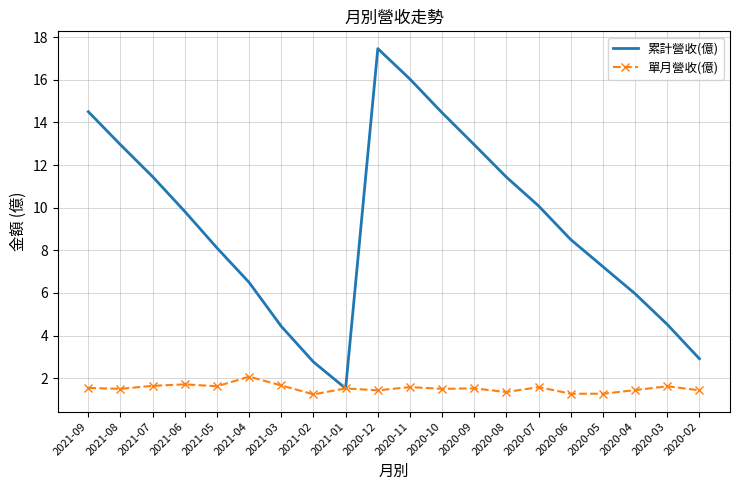

What is the maximum value for 單月營收(億)?

2.1